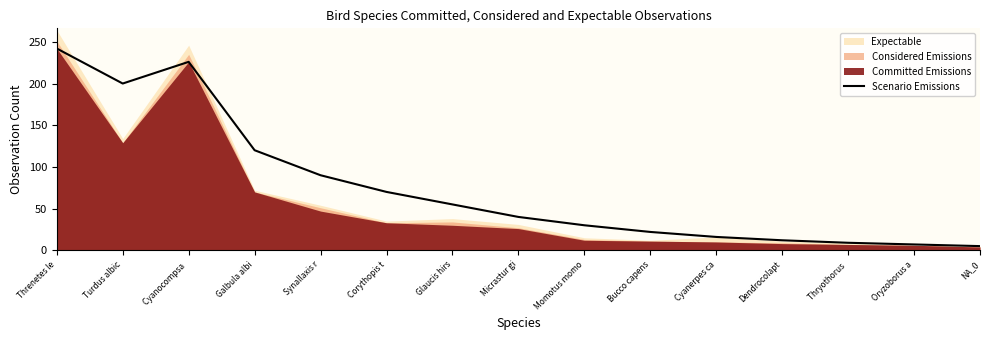

At which label does the data first exceed 40?

Threnetes le